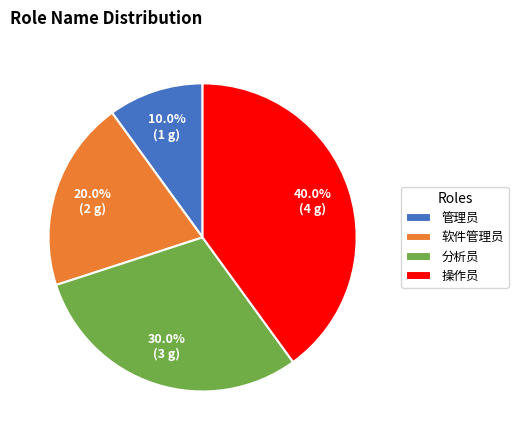

Rank the categories by value from lowest to highest.

管理员, 软件管理员, 分析员, 操作员